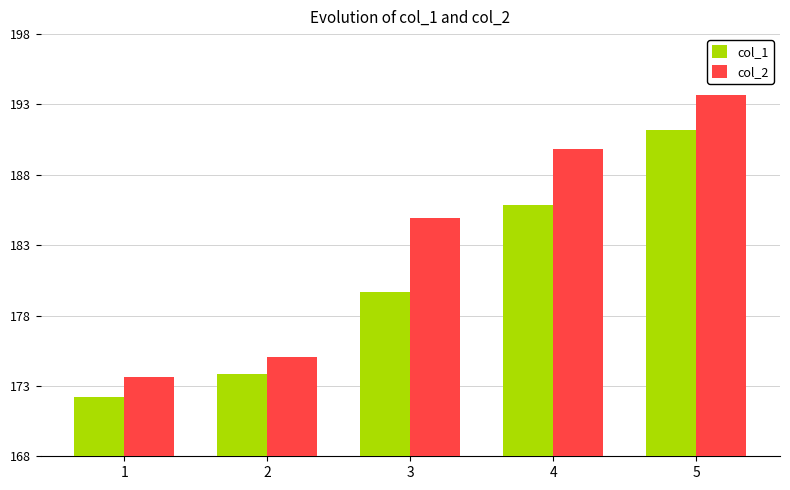

At how many categories does at least one series exceed 176?

3